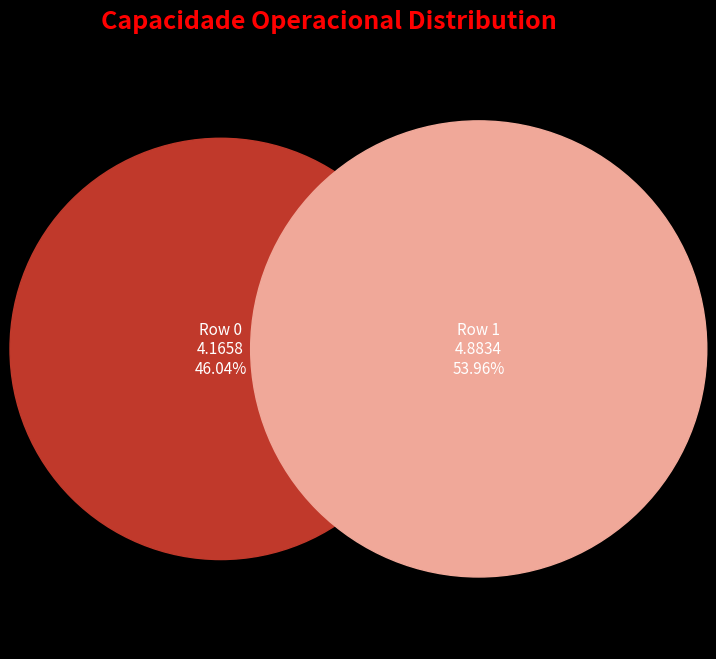

How many slices are in this pie chart?

2